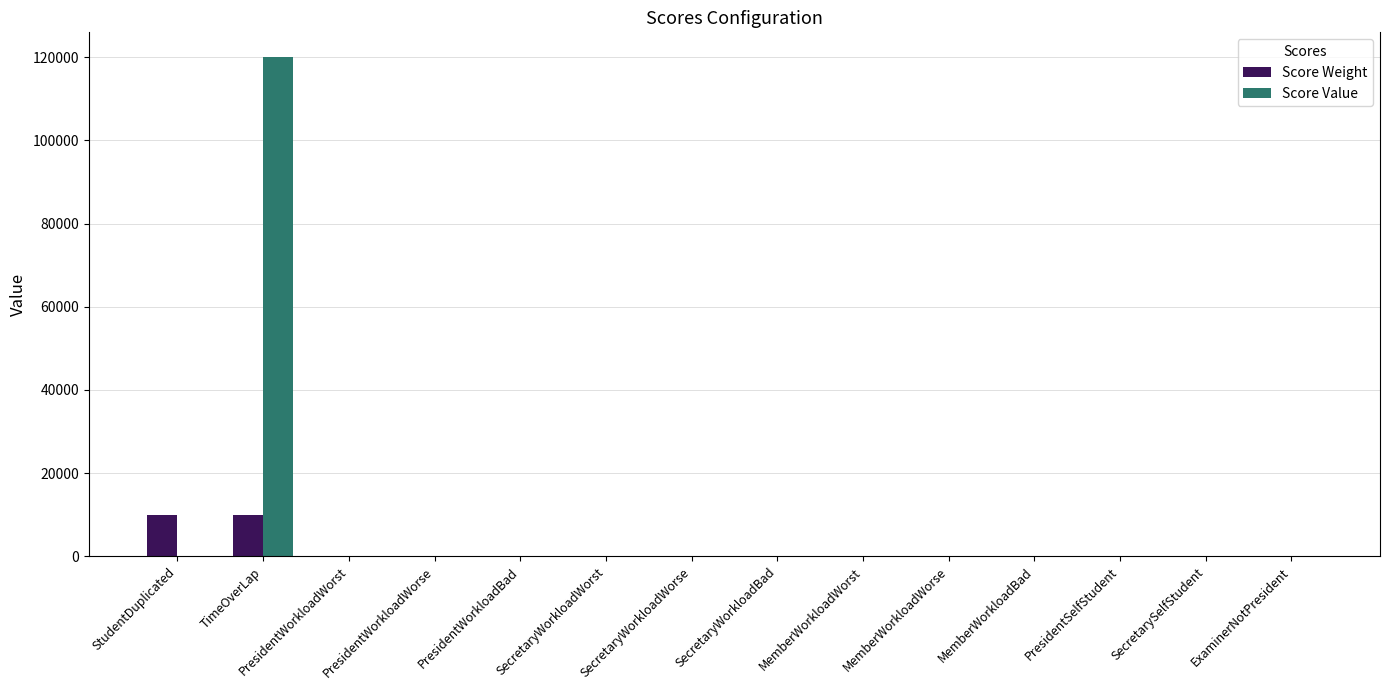

Which series has the largest total across all categories?

Score Value